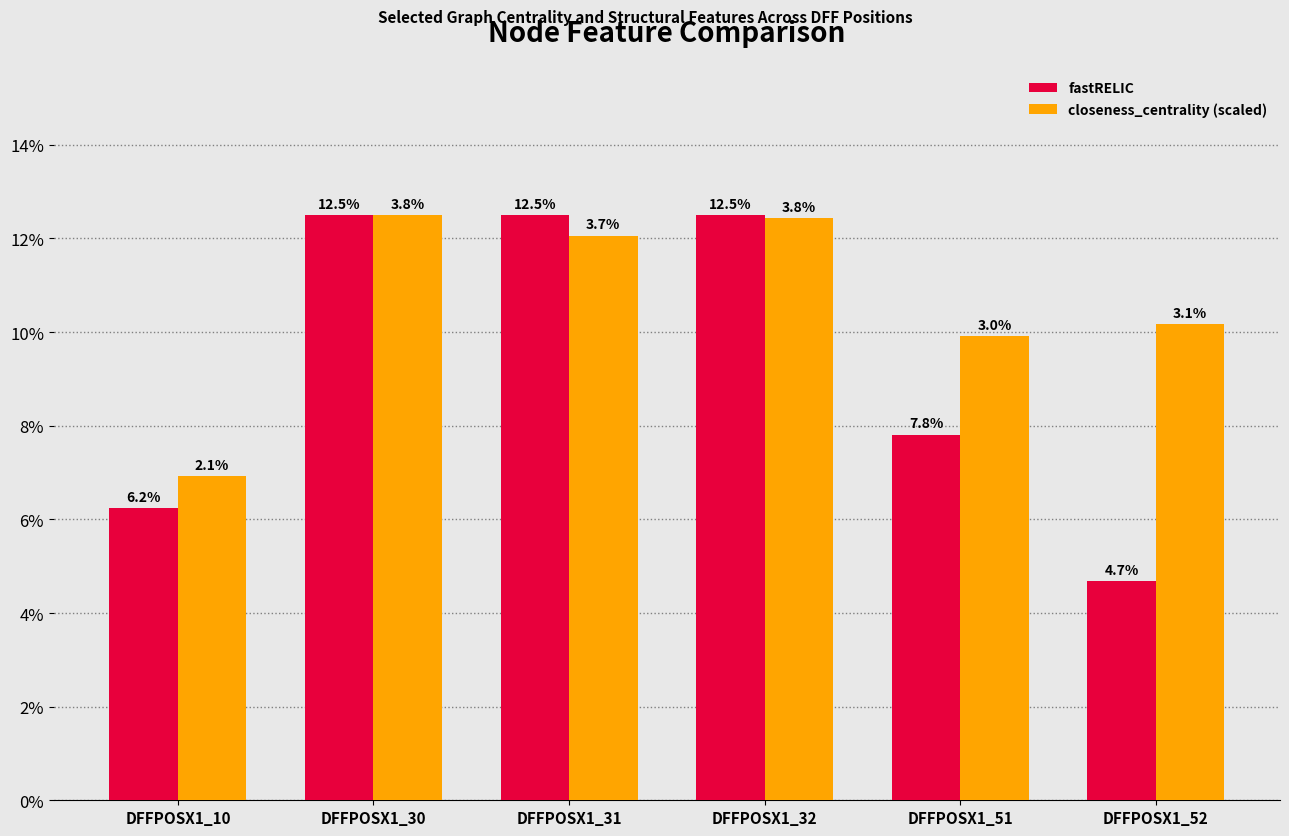

What is the value of the fastRELIC bar at the 5th from the left?

0.1